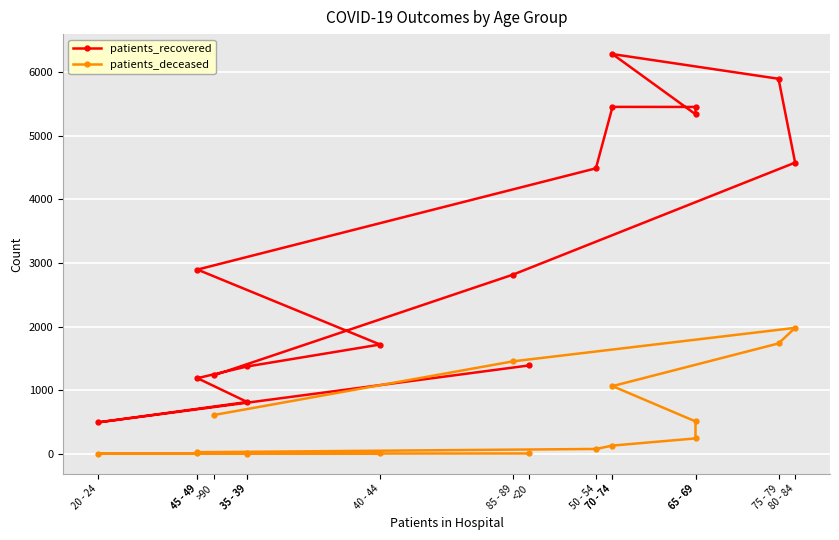

Reading left to right, extract all data points from this chart.

patients_recovered: <20=1391	20 - 24=494	35 - 39=815	45 - 49=1190	35 - 39=1374	40 - 44=1719	45 - 49=2897	50 - 54=4489	70 - 74=5455	65 - 69=5454	65 - 69=5339	70 - 74=6285	75 - 79=5897	80 - 84=4579	85 - 89=2817	>90=1235
patients_deceased: <20=6	20 - 24=3	35 - 39=2	45 - 49=10	35 - 39=10	40 - 44=12	45 - 49=26	50 - 54=77	70 - 74=130	65 - 69=243	65 - 69=510	70 - 74=1065	75 - 79=1736	80 - 84=1981	85 - 89=1454	>90=611